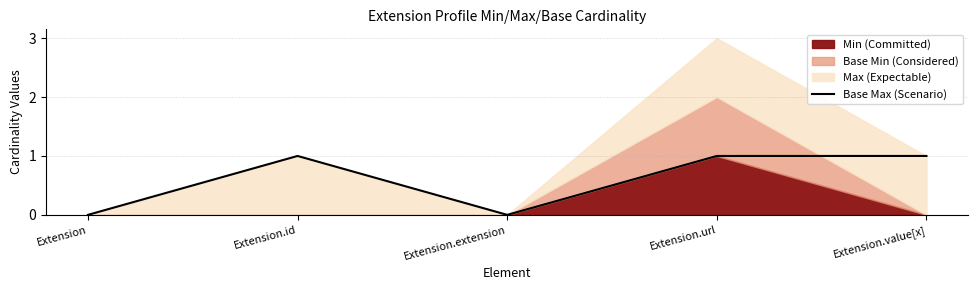

List the labels in order of value, largest first.

Extension.id, Extension.url, Extension.value[x], Extension, Extension.extension